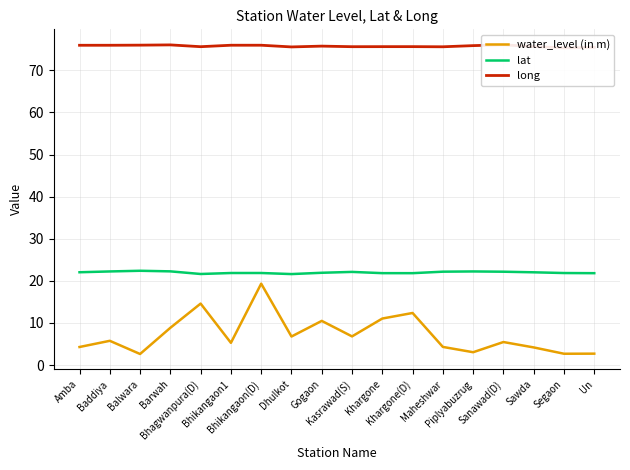

Reading left to right, what are all the values shown in this chart?

water_level (in m): Amba=4.3	Baddiya=5.8	Balwara=2.6	Barwah=8.8	Bhagwanpura(D)=14.6	Bhikangaon1=5.3	Bhikangaon(D)=19.3	Dhulkot=6.8	Gogaon=10.5	Kasrawad(S)=6.8	Khargone=11.1	Khargone(D)=12.4	Maheshwar=4.3	Piplyabuzrug=3.0	Sanawad(D)=5.5	Sawda=4.2	Segaon=2.7	Un=2.7
lat: Amba=22.0	Baddiya=22.2	Balwara=22.4	Barwah=22.3	Bhagwanpura(D)=21.6	Bhikangaon1=21.9	Bhikangaon(D)=21.9	Dhulkot=21.6	Gogaon=21.9	Kasrawad(S)=22.1	Khargone=21.8	Khargone(D)=21.8	Maheshwar=22.2	Piplyabuzrug=22.2	Sanawad(D)=22.2	Sawda=22.0	Segaon=21.9	Un=21.8
long: Amba=75.9	Baddiya=75.9	Balwara=76.0	Barwah=76.0	Bhagwanpura(D)=75.6	Bhikangaon1=76.0	Bhikangaon(D)=76.0	Dhulkot=75.6	Gogaon=75.7	Kasrawad(S)=75.6	Khargone=75.6	Khargone(D)=75.6	Maheshwar=75.6	Piplyabuzrug=75.9	Sanawad(D)=76.1	Sawda=75.6	Segaon=75.3	Un=75.5